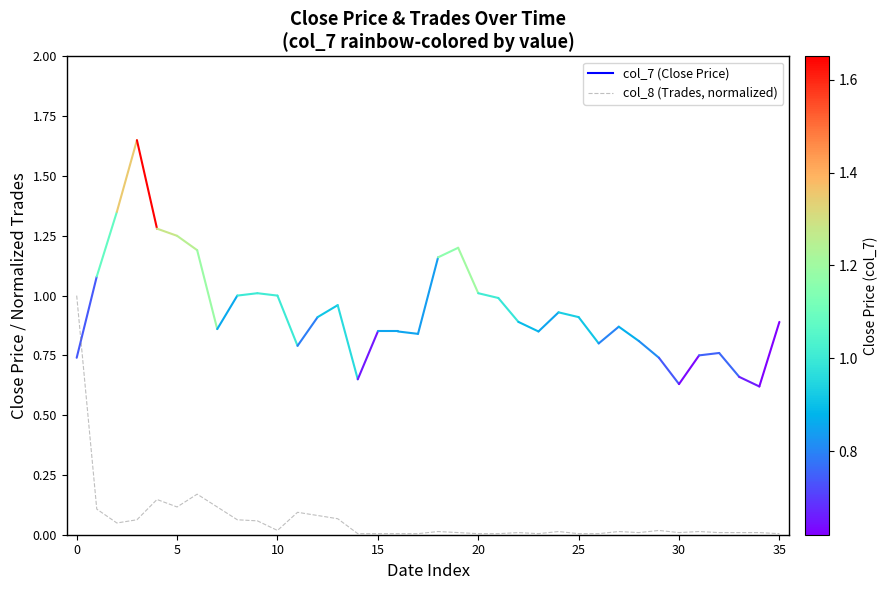

What is the greatest value displayed?

1.0